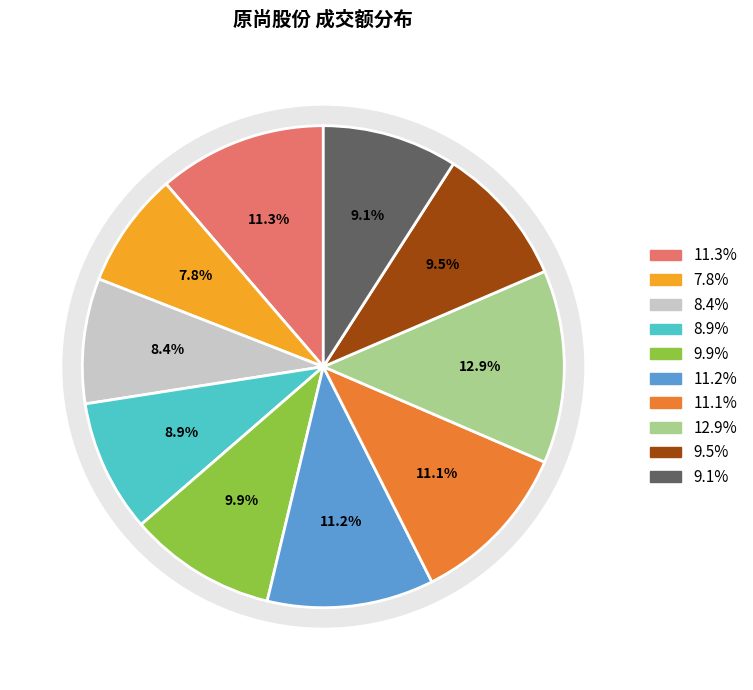

Is 2022-11-23 the majority of the pie?

No